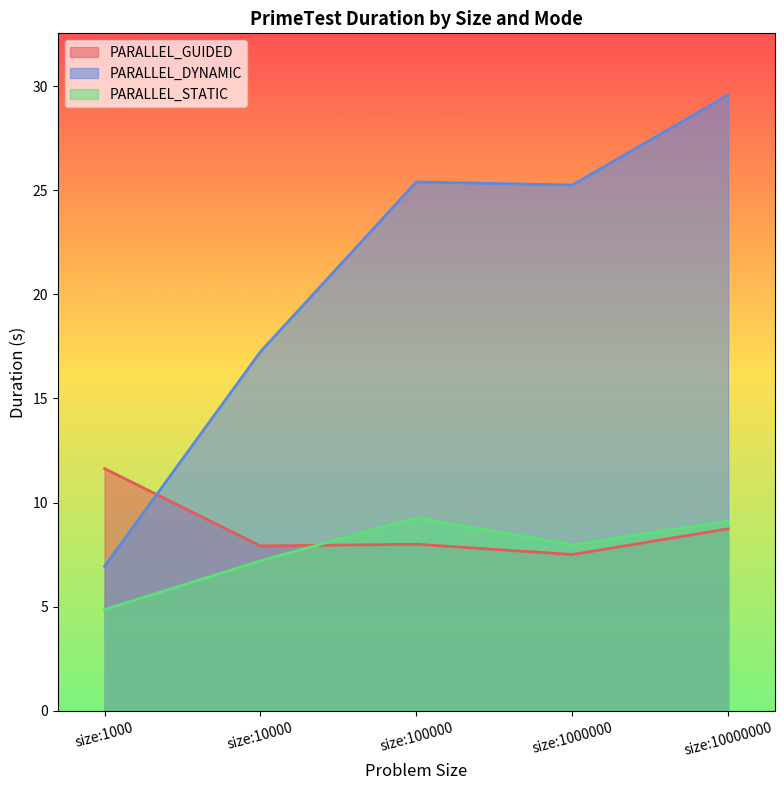

Does the chart display data point markers on the line(s)?

No